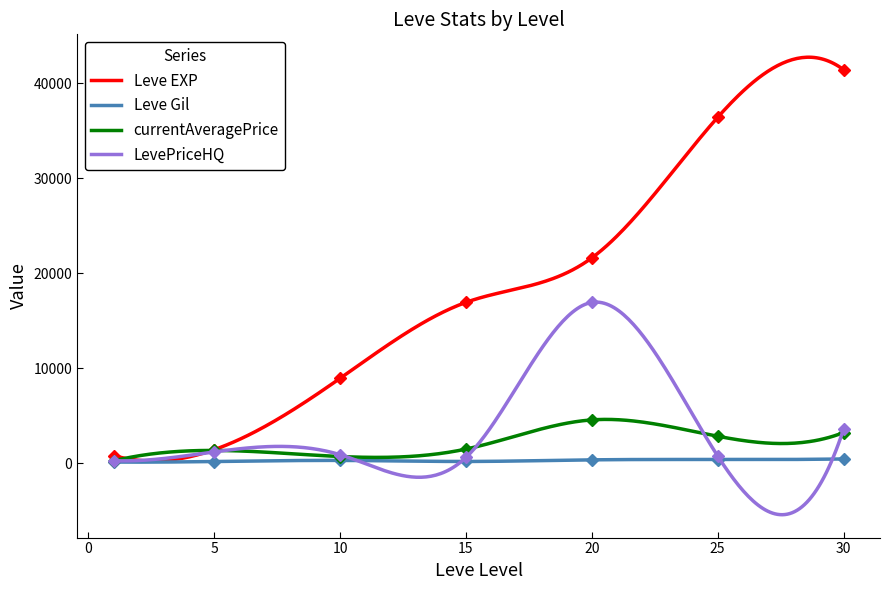

At how many categories does at least one series exceed 243?

7